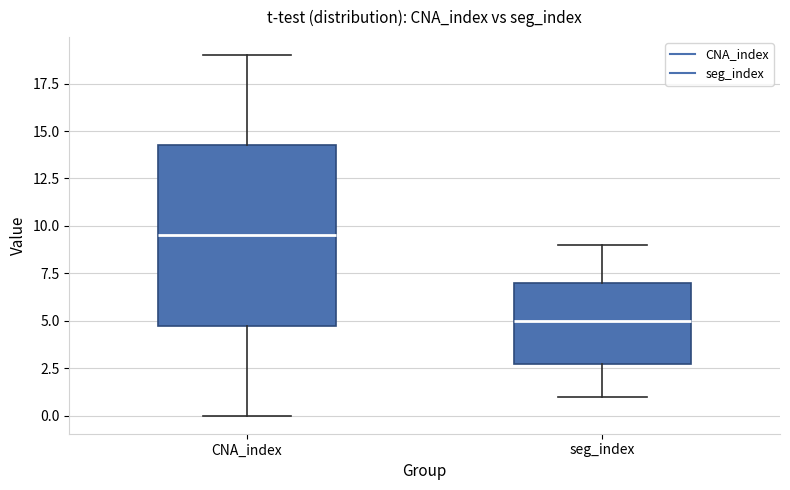

Reading left to right, transcribe this box plot: for each box, give where its median line is, the range the box spans, and where its two whiskers end, as read against the y-axis. The values are not printed on the chart, so give them approximately, as read against the axis.

CNA_index: median 9.5, box 5.0 to 14.5, whiskers 0.0 to 19.0
seg_index: median 5.0, box 3.0 to 7.0, whiskers 1.0 to 9.0